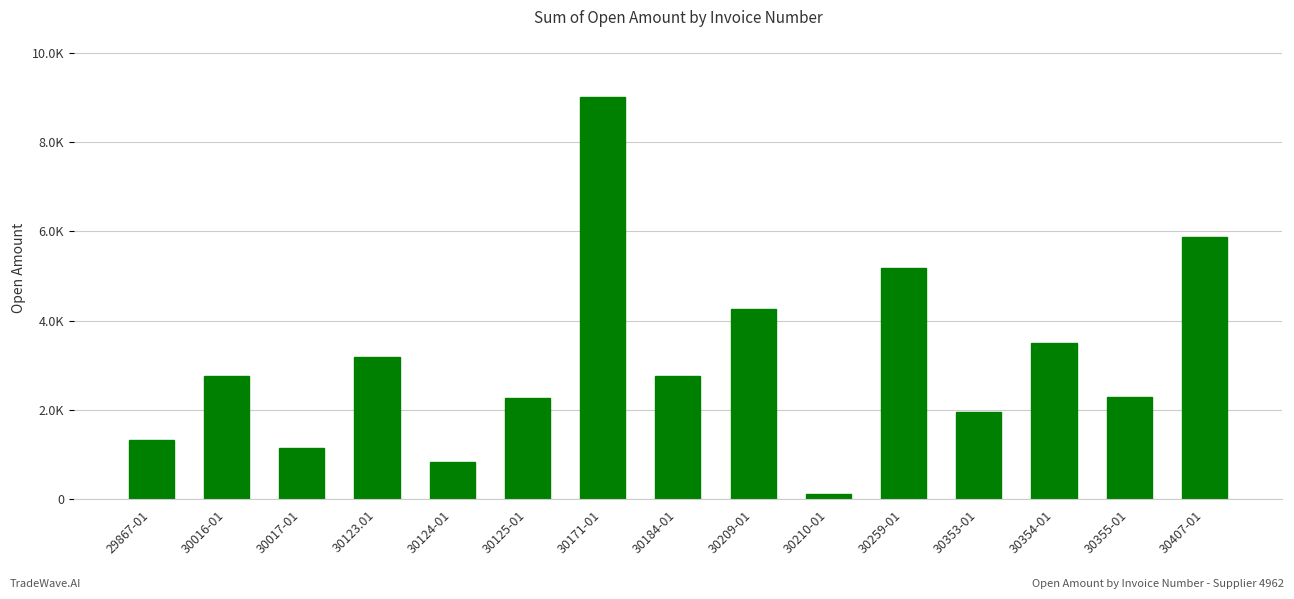

What is the change in value from 30016-01 to 30354-01?

+740.0